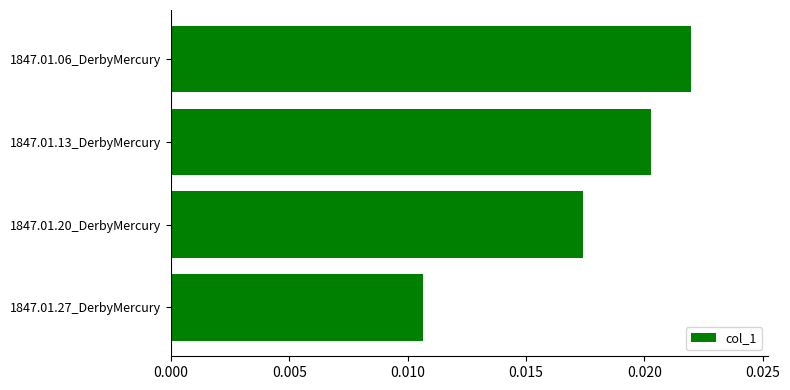

What is the label of the 4th bar from the bottom?

1847.01.06_DerbyMercury